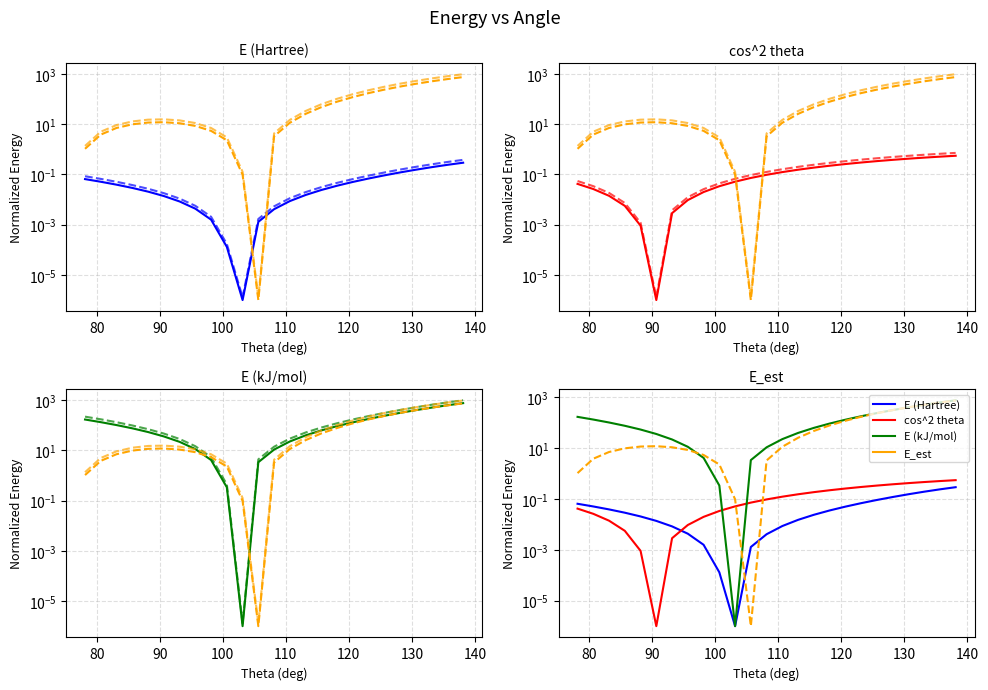

Reading left to right, list all the values displayed in this chart.

E (Hartree): 78.14642=0.1	80.64642=0.1	83.14642=0.0	85.64642=0.0	88.14642=0.0	90.64642=0.0	93.14642=0.0	95.64642=0.0	98.14642=0.0	100.64642=0.0	103.14642=0.0	105.64642=0.0	108.14642=0.0	110.64642=0.0	113.14642=0.0	115.64642=0.0	118.14642=0.0	120.64642=0.1	123.14642=0.1	125.64642=0.1	128.14642=0.1	130.64642=0.2	133.14642=0.2	135.64642=0.2	138.14642=0.3
cos^2 theta: 78.14642=0.0	80.64642=0.0	83.14642=0.0	85.64642=0.0	88.14642=0.0	90.64642=0.0	93.14642=0.0	95.64642=0.0	98.14642=0.0	100.64642=0.0	103.14642=0.1	105.64642=0.1	108.14642=0.1	110.64642=0.1	113.14642=0.2	115.64642=0.2	118.14642=0.2	120.64642=0.3	123.14642=0.3	125.64642=0.3	128.14642=0.4	130.64642=0.4	133.14642=0.5	135.64642=0.5	138.14642=0.6
E (kJ/mol): 78.14642=222.9	80.64642=174.7	83.14642=133.8	85.64642=99.3	88.14642=70.7	90.64642=47.3	93.14642=28.7	95.64642=14.8	98.14642=5.4	100.64642=0.4	103.14642=0.0	105.64642=4.4	108.14642=14.1	110.64642=29.7	113.14642=52.0	115.64642=82.1	118.14642=121.5	120.64642=172.0	123.14642=235.4	125.64642=314.3	128.14642=411.0	130.64642=527.5	133.14642=665.3	135.64642=823.7	138.14642=1000.6
E_est: 78.14642=1.1	80.64642=3.9	83.14642=7.1	85.64642=9.9	88.14642=11.7	90.64642=12.0	93.14642=10.9	95.64642=8.6	98.14642=5.4	100.64642=2.3	103.14642=0.1	105.64642=0.0	108.14642=3.3	110.64642=11.4	113.14642=25.8	115.64642=47.9	118.14642=79.0	120.64642=120.4	123.14642=173.2	125.64642=238.1	128.14642=315.8	130.64642=406.4	133.14642=509.8	135.64642=625.7	138.14642=753.2